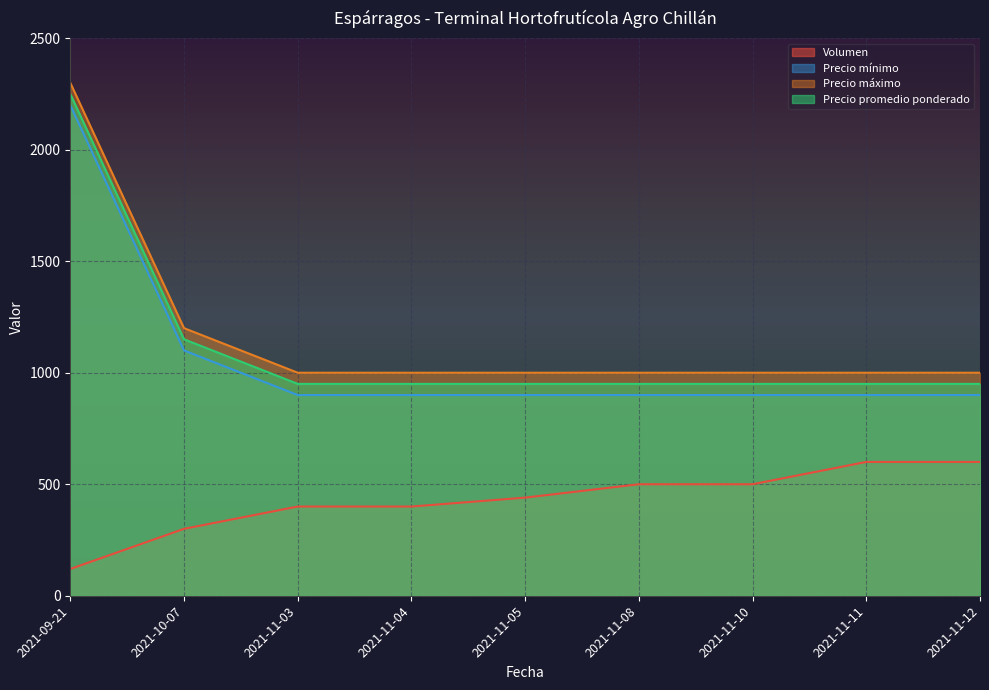

Is it true that Precio mínimo equals 900 at 2021-11-04?

True